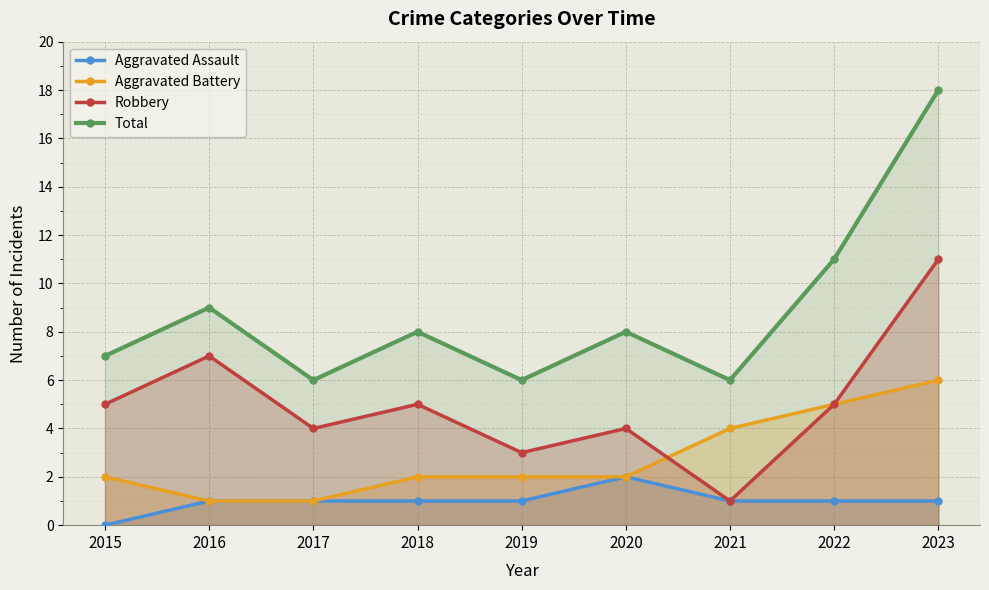

At 2016, list the series in order from largest to smallest.

Total, Robbery, Aggravated Assault, Aggravated Battery